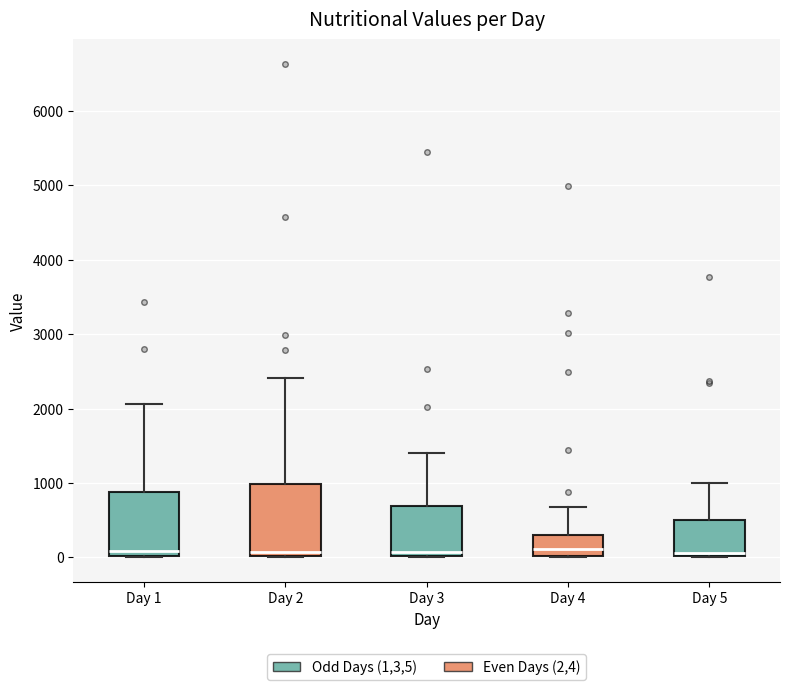

Reading left to right, transcribe this box plot: for each box, give where its median line is, the range the box spans, and where its two whiskers end, as read against the y-axis. The values are not printed on the chart, so give them approximately, as read against the axis.

Day 1: median 100, box 0 to 900, whiskers 0 to 2100
Day 2: median 100, box 0 to 1000, whiskers 0 to 2400
Day 3: median 100, box 0 to 700, whiskers 0 to 1400
Day 4: median 100, box 0 to 300, whiskers 0 to 700
Day 5: median 100, box 0 to 500, whiskers 0 to 1000